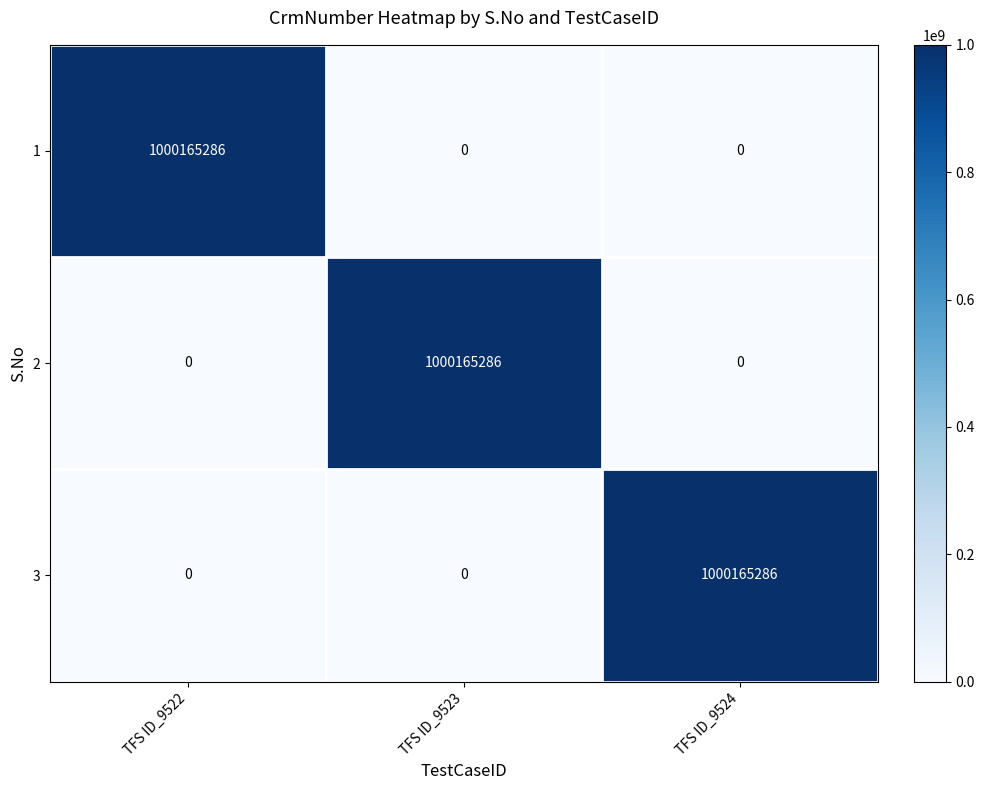

Reading right to left, transcribe all the data shown in this chart.

1: TFS ID_9524=0	TFS ID_9523=0	TFS ID_9522=1000165286
2: TFS ID_9524=0	TFS ID_9523=1000165286	TFS ID_9522=0
3: TFS ID_9524=1000165286	TFS ID_9523=0	TFS ID_9522=0